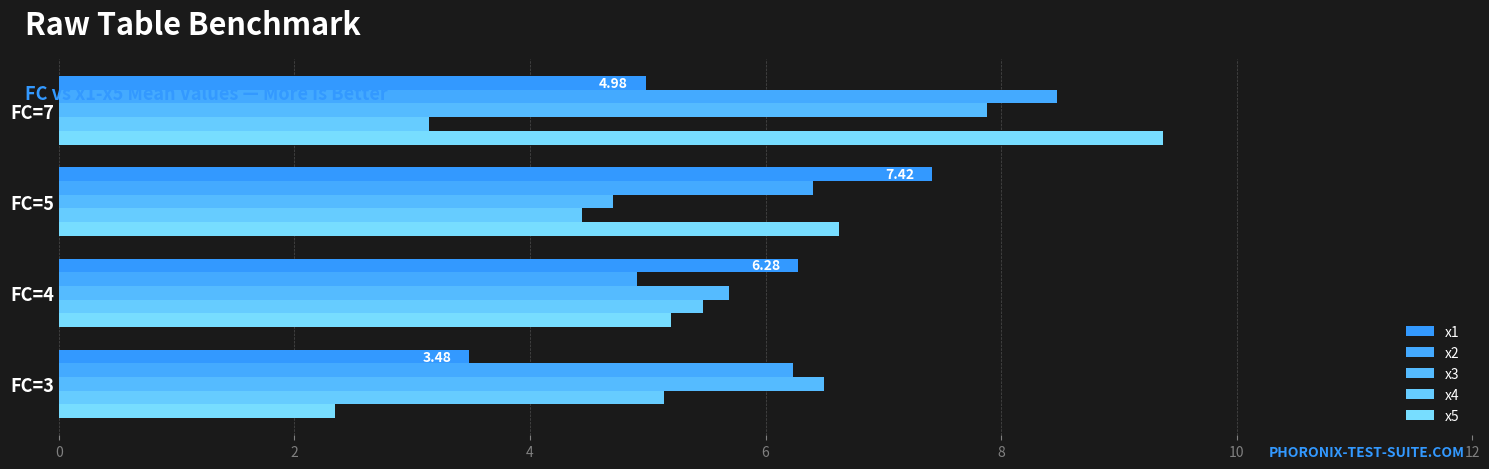

Which category has the lowest value in the x2 series?

FC=4